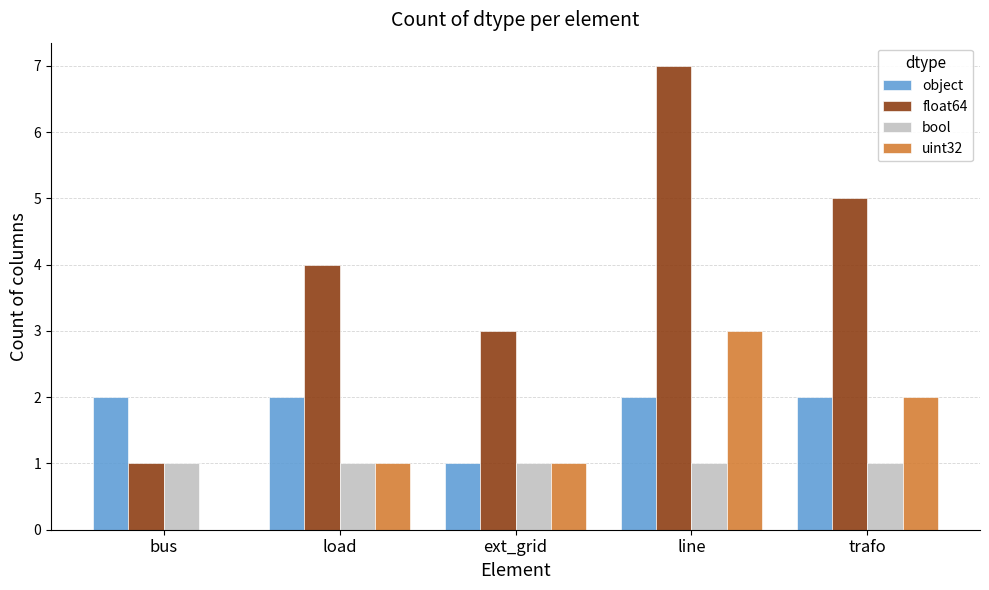

Which series has the widest spread of values?

float64